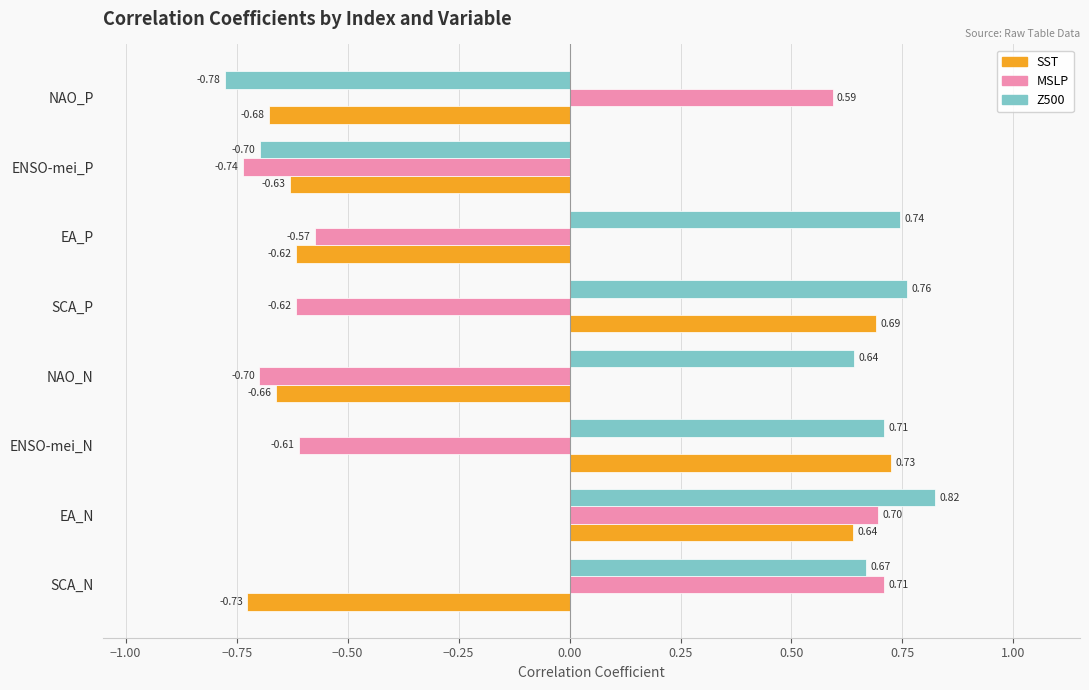

Which category has the highest value in the Z500 series?

EA_N